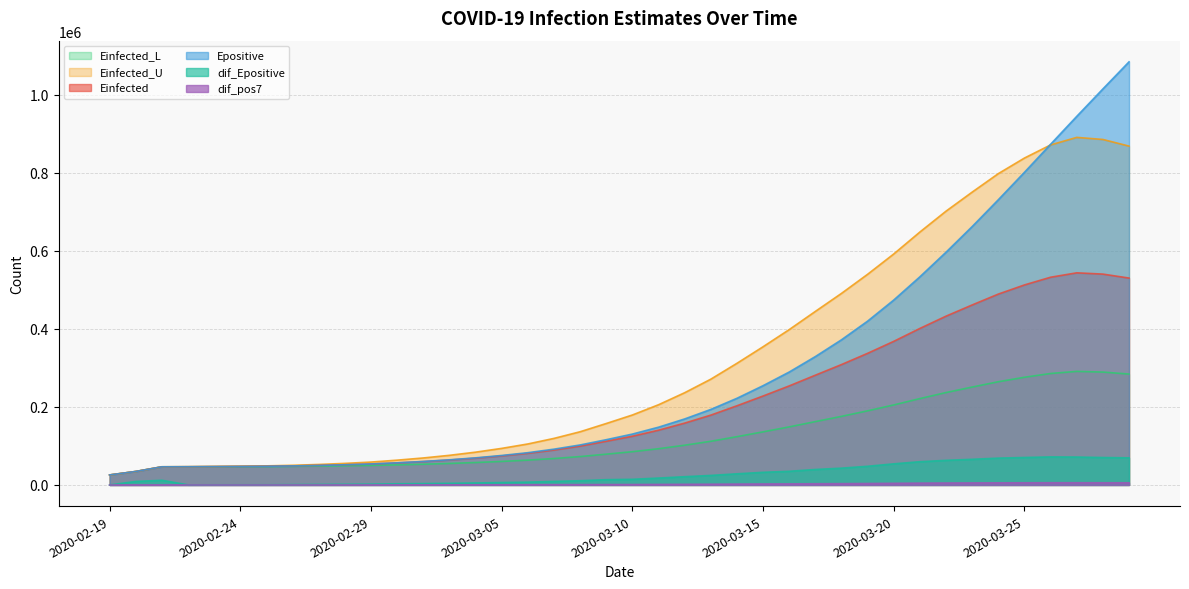

What is the spread (max minus min) of values at 2020-03-29?

1078552.4